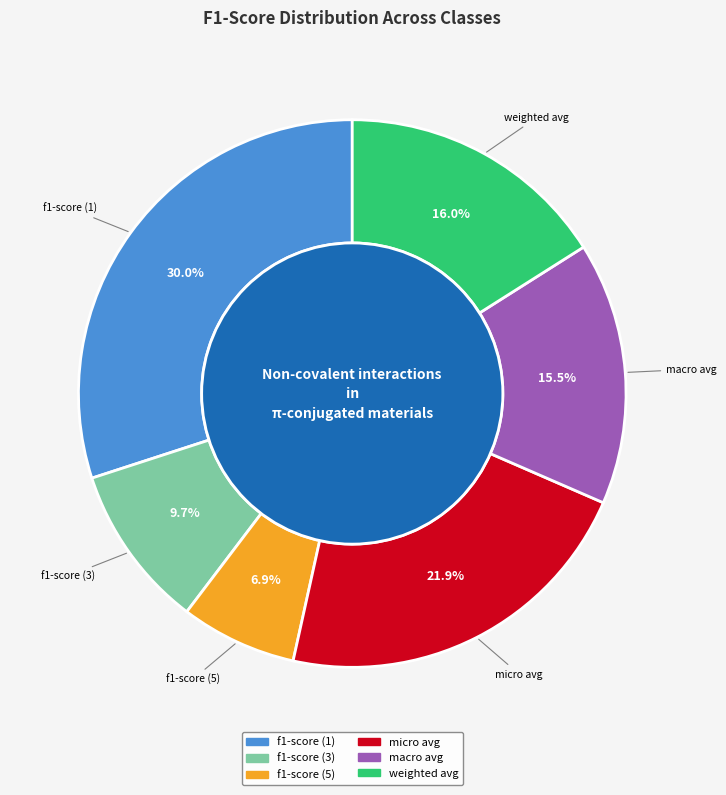

Which has a higher value, f1-score (1) or weighted avg?

f1-score (1)